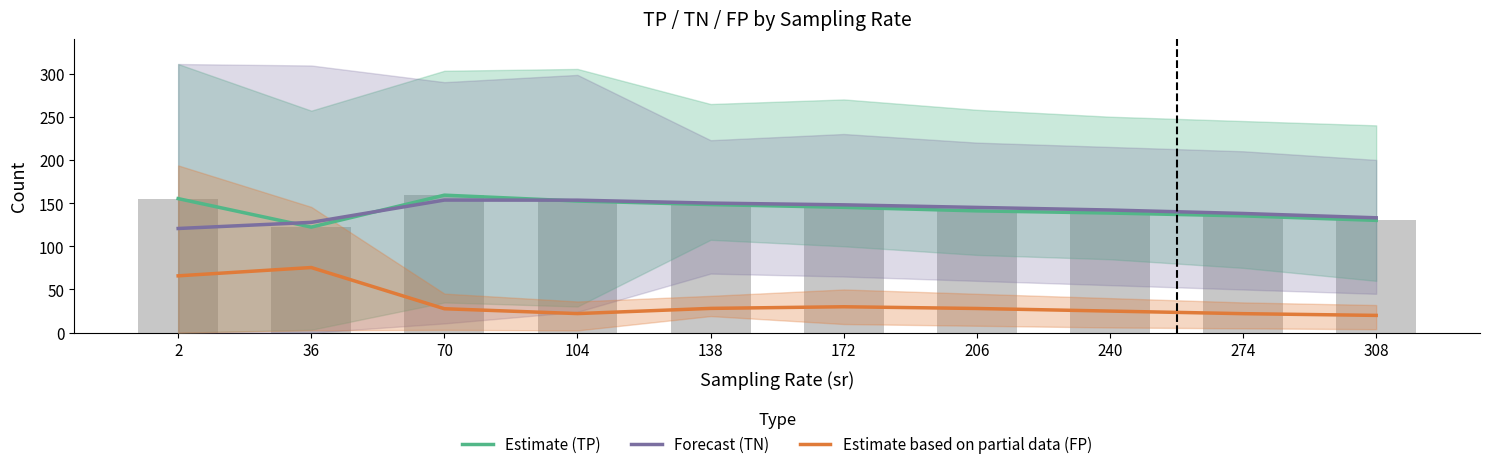

True or false: Forecast (TN) has a value of 29.6 at 36.

False